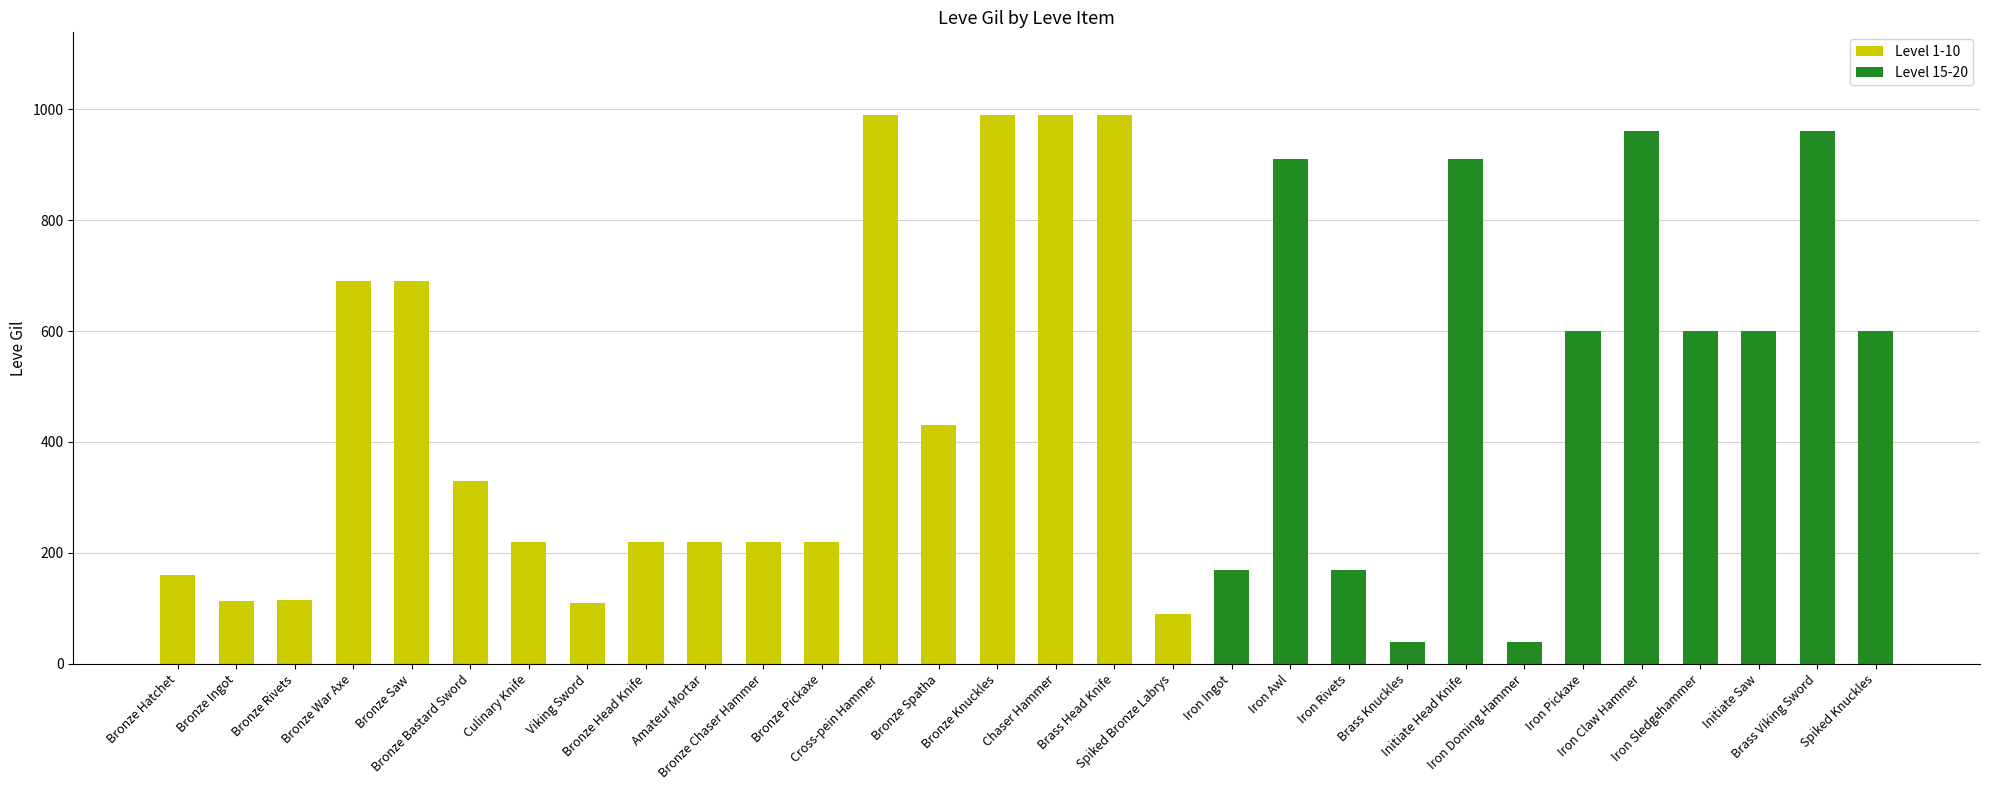

What is the sum of the values at Bronze Hatchet and Bronze Bastard Sword?

490